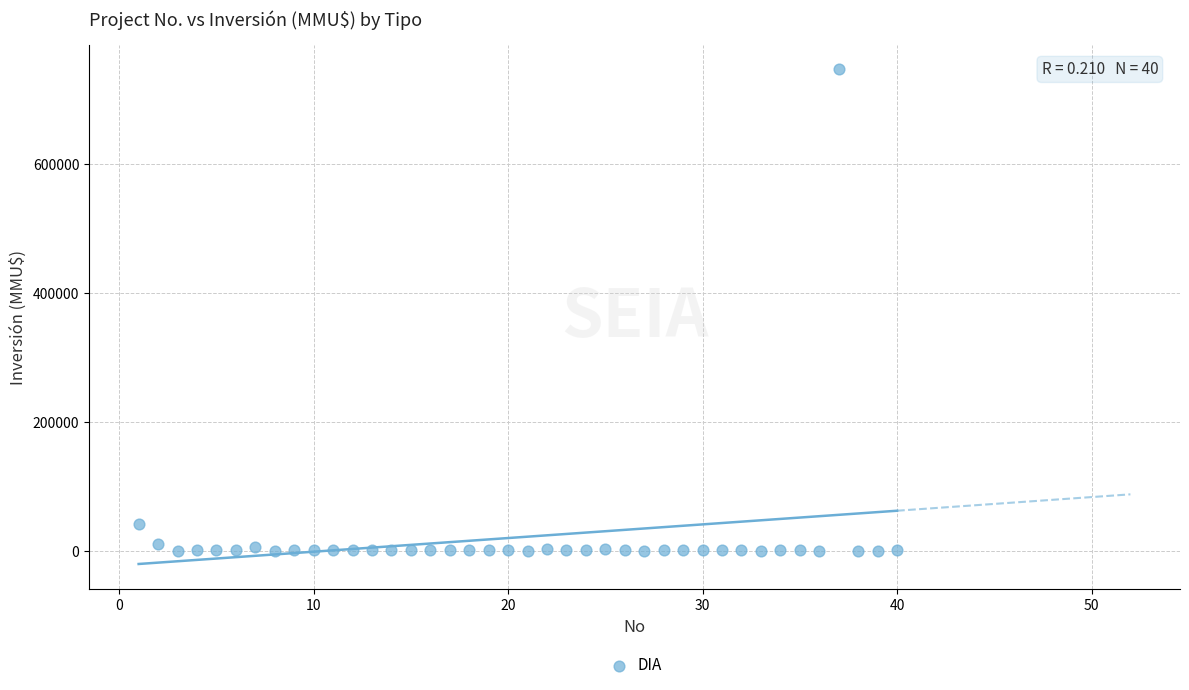

What is the range of X values (max minus min)?

39